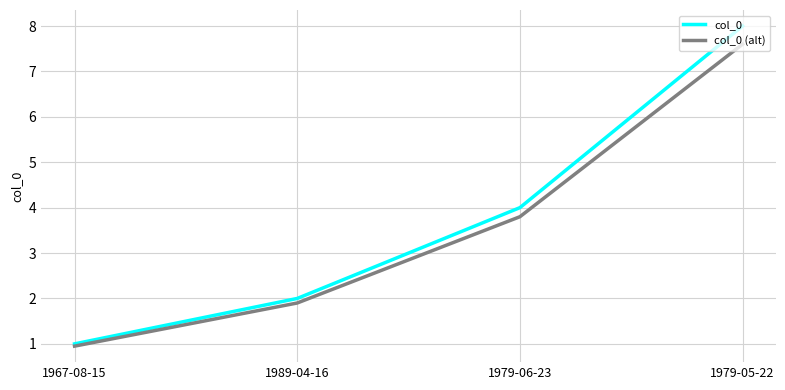

Which series has the largest range (max minus min)?

col_0